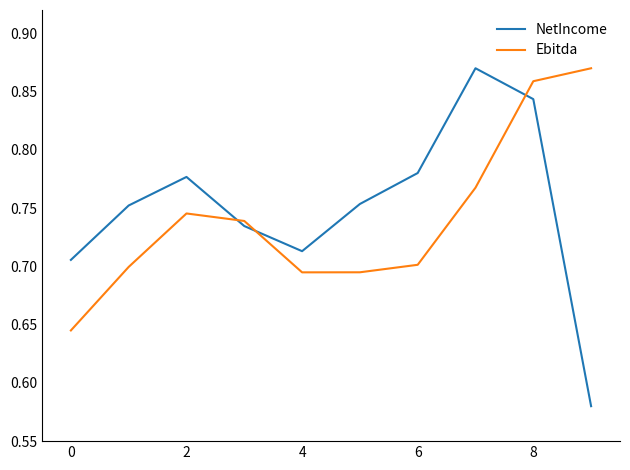

In Ebitda, how many points are lower than both neighbors (excluding endpoints)?

1